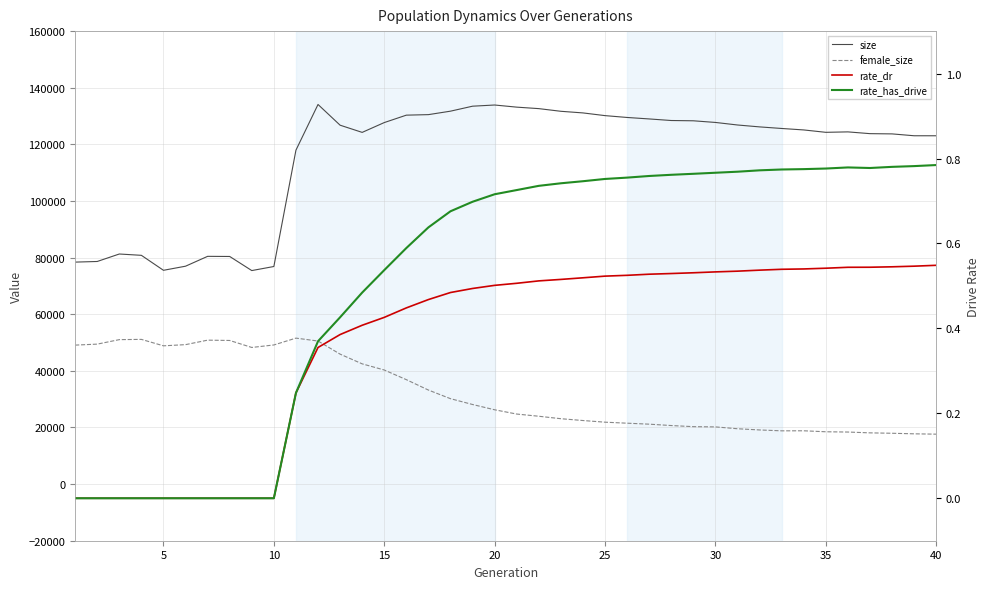

Reading left to right, extract all data points from this chart.

size: 78409.0	78631.0	81272.0	80804.0	75516.0	76966.0	80447.0	80400.0	75420.0	76856.0	117948.0	134088.0	126771.0	124229.0	127695.0	130315.0	130499.0	131724.0	133481.0	133898.0	133146.0	132621.0	131680.0	131105.0	130149.0	129499.0	128977.0	128423.0	128324.0	127741.0	126841.0	126169.0	125611.0	125092.0	124251.0	124406.0	123783.0	123696.0	123038.0	123034.0
female_size: 49092.0	49439.0	51027.0	51115.0	48841.0	49258.0	50843.0	50731.0	48262.0	49145.0	51558.0	50541.0	45903.0	42473.0	40299.0	36891.0	33215.0	30173.0	28113.0	26250.0	24742.0	23965.0	23097.0	22455.0	21868.0	21513.0	21168.0	20683.0	20288.0	20203.0	19554.0	19123.0	18814.0	18829.0	18483.0	18388.0	18098.0	17955.0	17758.0	17637.0
rate_dr: 0.0	0.0	0.0	0.0	0.0	0.0	0.0	0.0	0.0	0.0	0.2	0.4	0.4	0.4	0.4	0.4	0.5	0.5	0.5	0.5	0.5	0.5	0.5	0.5	0.5	0.5	0.5	0.5	0.5	0.5	0.5	0.5	0.5	0.5	0.5	0.5	0.5	0.5	0.5	0.5
rate_has_drive: 0.0	0.0	0.0	0.0	0.0	0.0	0.0	0.0	0.0	0.0	0.2	0.4	0.4	0.5	0.5	0.6	0.6	0.7	0.7	0.7	0.7	0.7	0.7	0.7	0.8	0.8	0.8	0.8	0.8	0.8	0.8	0.8	0.8	0.8	0.8	0.8	0.8	0.8	0.8	0.8